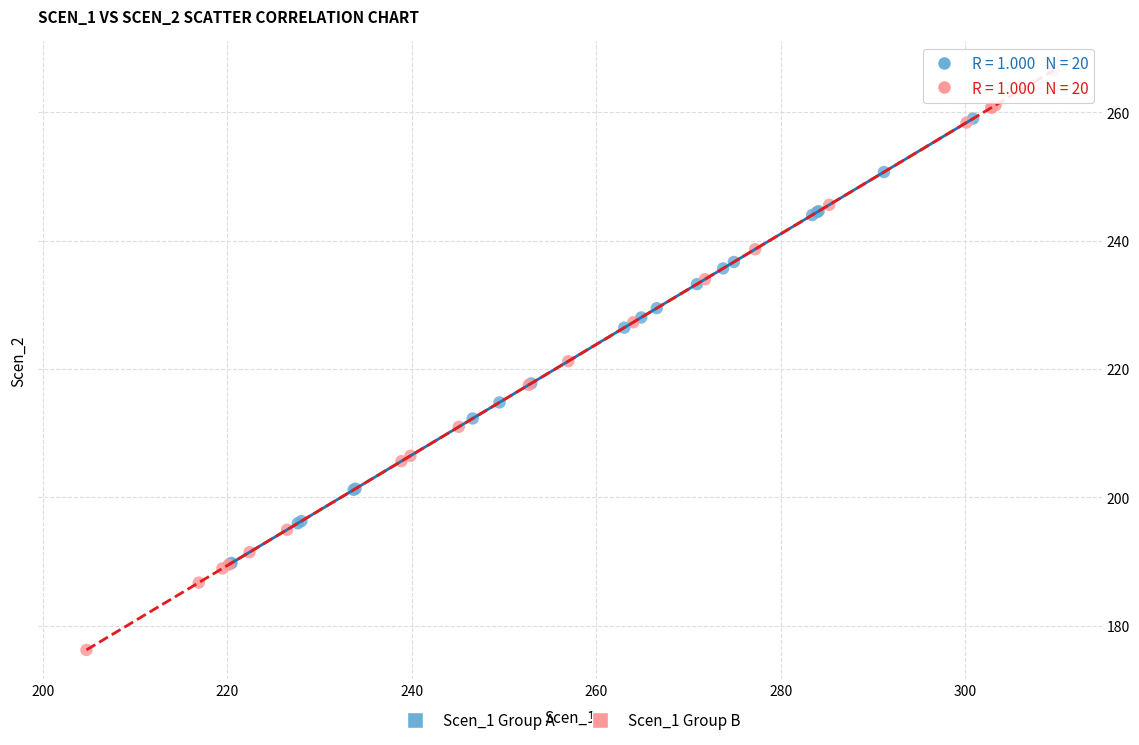

Which series contains the highest Y value?

Scen_1 Group B